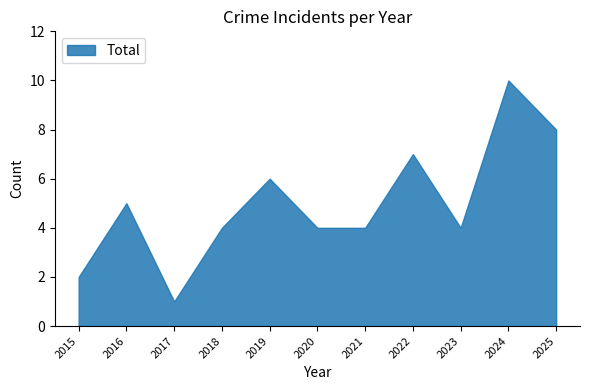

In Total, how many points are lower than both neighbors (excluding endpoints)?

2